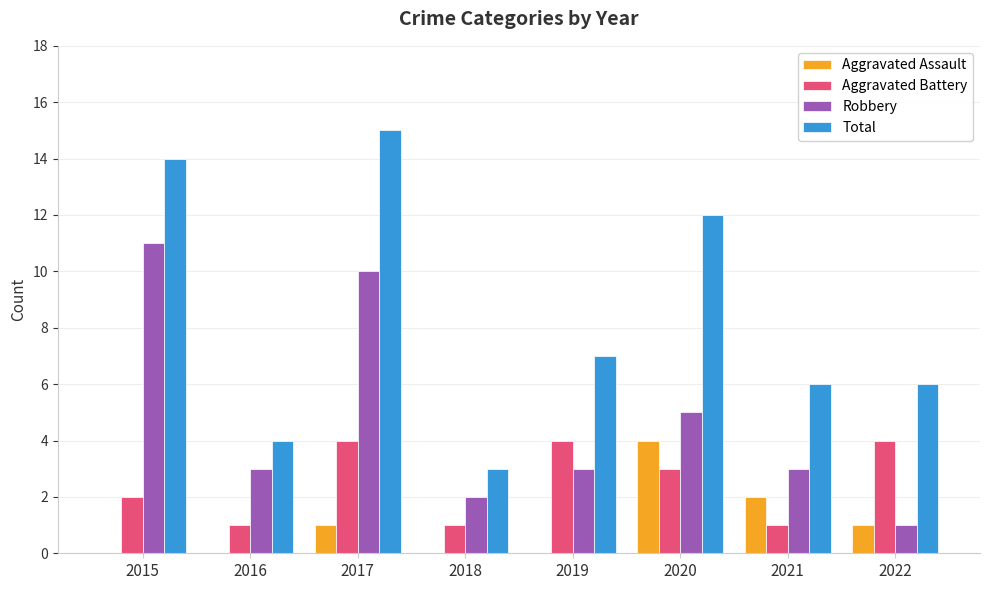

Between 2016 and 2020, which series saw the biggest shift?

Total